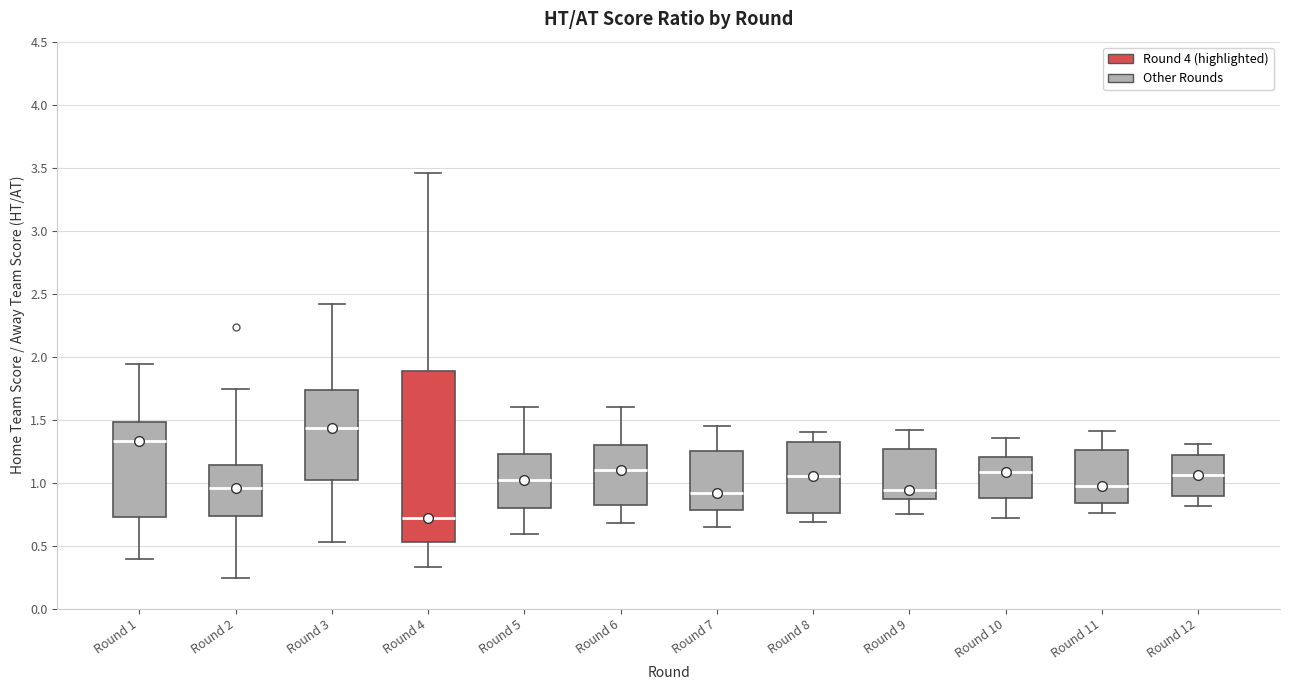

Reading left to right, read every box against the y-axis: the position of its median line, the range the box covers, and the ends of its whiskers. The values are not printed on the chart, so give them approximately, as read against the axis.

Round 1: median 1.35, box 0.75 to 1.50, whiskers 0.40 to 1.95
Round 2: median 0.95, box 0.75 to 1.15, whiskers 0.25 to 1.75
Round 3: median 1.45, box 1.00 to 1.75, whiskers 0.55 to 2.40
Round 4: median 0.70, box 0.55 to 1.90, whiskers 0.35 to 3.45
Round 5: median 1.00, box 0.80 to 1.25, whiskers 0.60 to 1.60
Round 6: median 1.10, box 0.80 to 1.30, whiskers 0.70 to 1.60
Round 7: median 0.90, box 0.80 to 1.25, whiskers 0.65 to 1.45
Round 8: median 1.05, box 0.75 to 1.30, whiskers 0.70 to 1.40
Round 9: median 0.95, box 0.85 to 1.25, whiskers 0.75 to 1.40
Round 10: median 1.10, box 0.90 to 1.20, whiskers 0.70 to 1.35
Round 11: median 0.95, box 0.85 to 1.25, whiskers 0.75 to 1.40
Round 12: median 1.05, box 0.90 to 1.20, whiskers 0.80 to 1.30